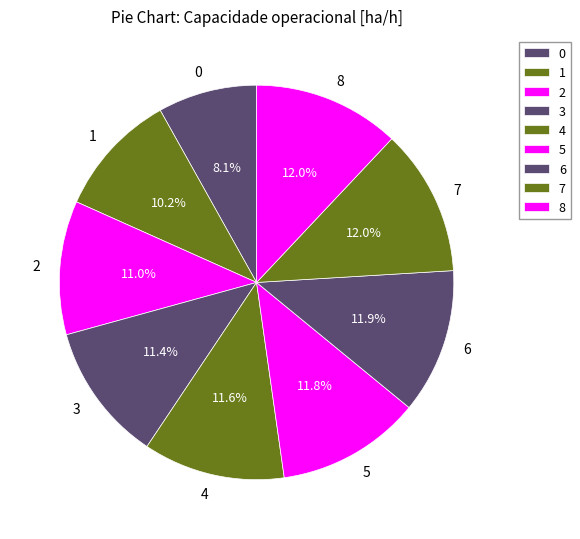

To the nearest percent, what portion does 4 represent?

12%